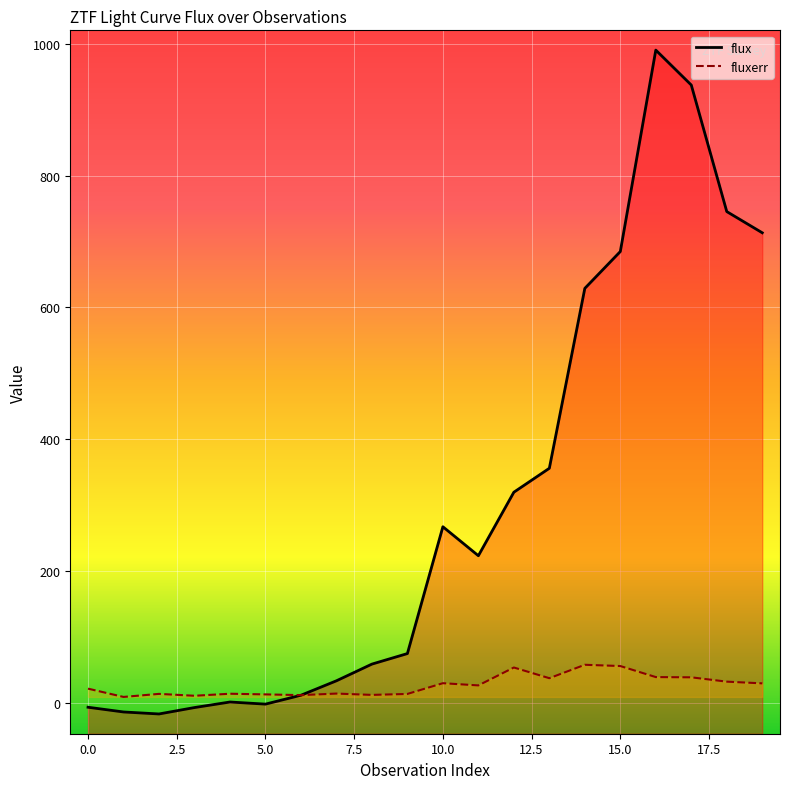

Reading right to left, list all the values displayed in this chart.

flux: 19=713.4	18=745.5	17=937.7	16=990.7	15=684.9	14=629.0	13=355.9	12=319.5	11=223.1	10=267.1	9=74.5	8=58.5	7=33.2	6=11.2	5=-2.2	4=1.0	3=-7.4	2=-17.2	1=-14.1	0=-7.0
fluxerr: 19=29.3	18=31.9	17=38.5	16=38.8	15=55.6	14=57.5	13=37.1	12=53.4	11=26.2	10=29.5	9=13.2	8=11.8	7=13.8	6=11.4	5=12.5	4=13.5	3=10.5	2=13.3	1=8.7	0=21.3